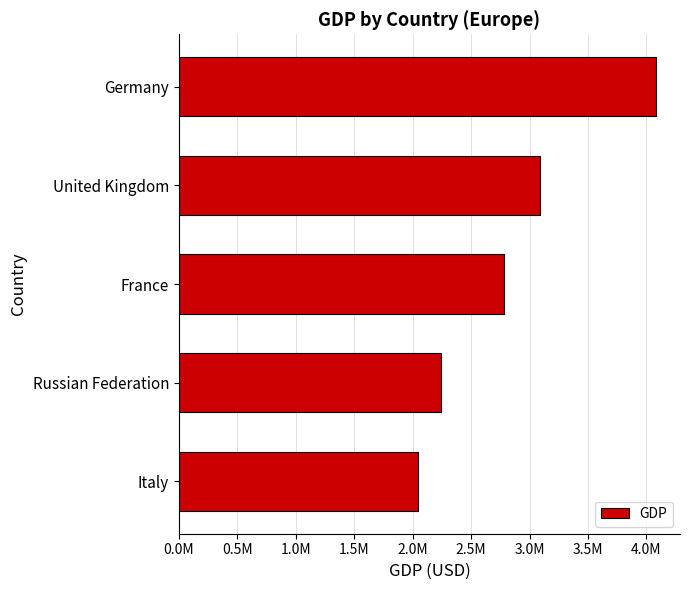

Does the chart contain stacked bars?

No